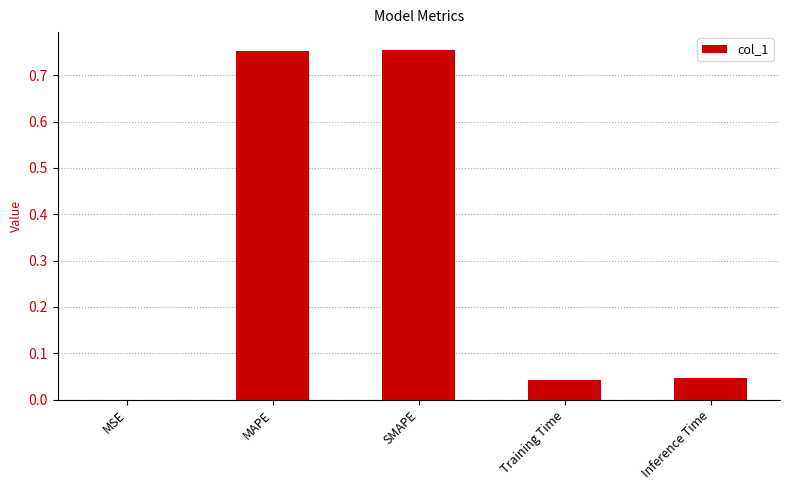

The value at Inference Time is 0.1. True or false?

False